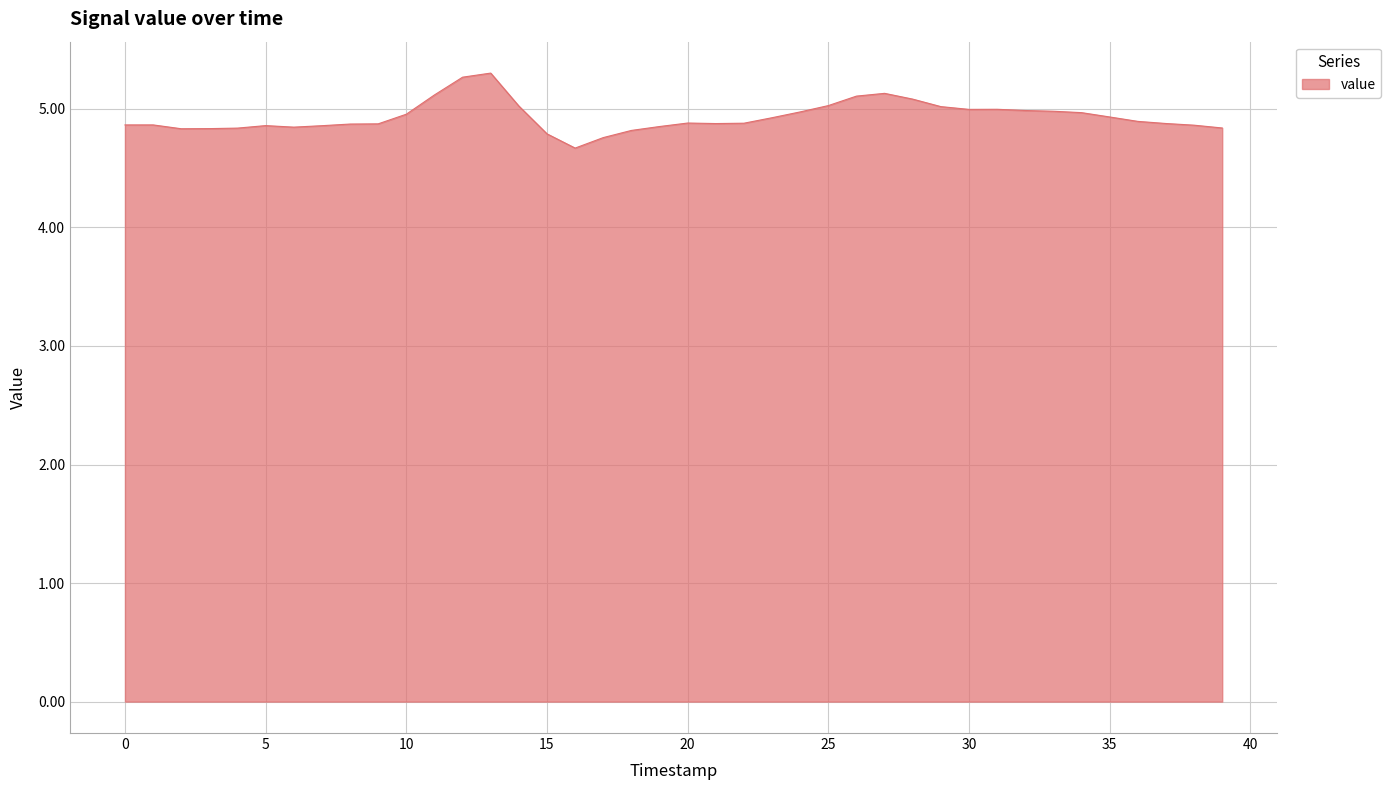

What is the smallest value displayed?

4.7